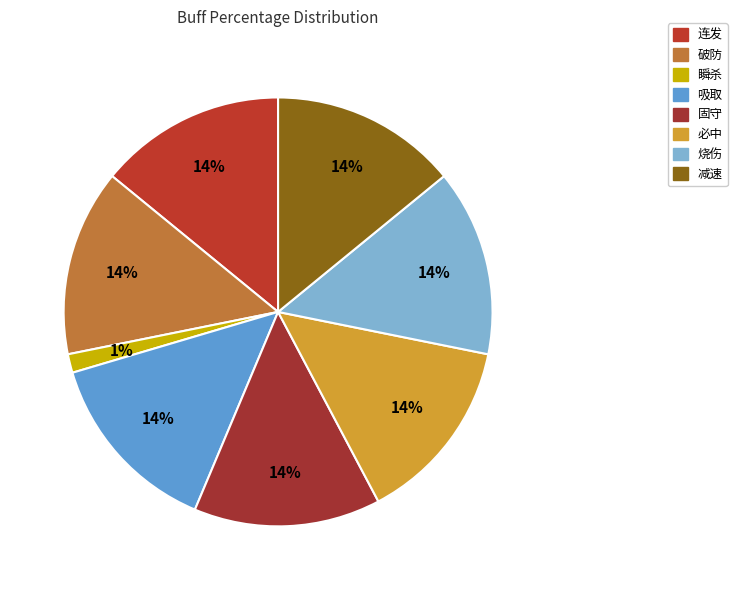

To the nearest percent, what is the average slice percentage?

12%